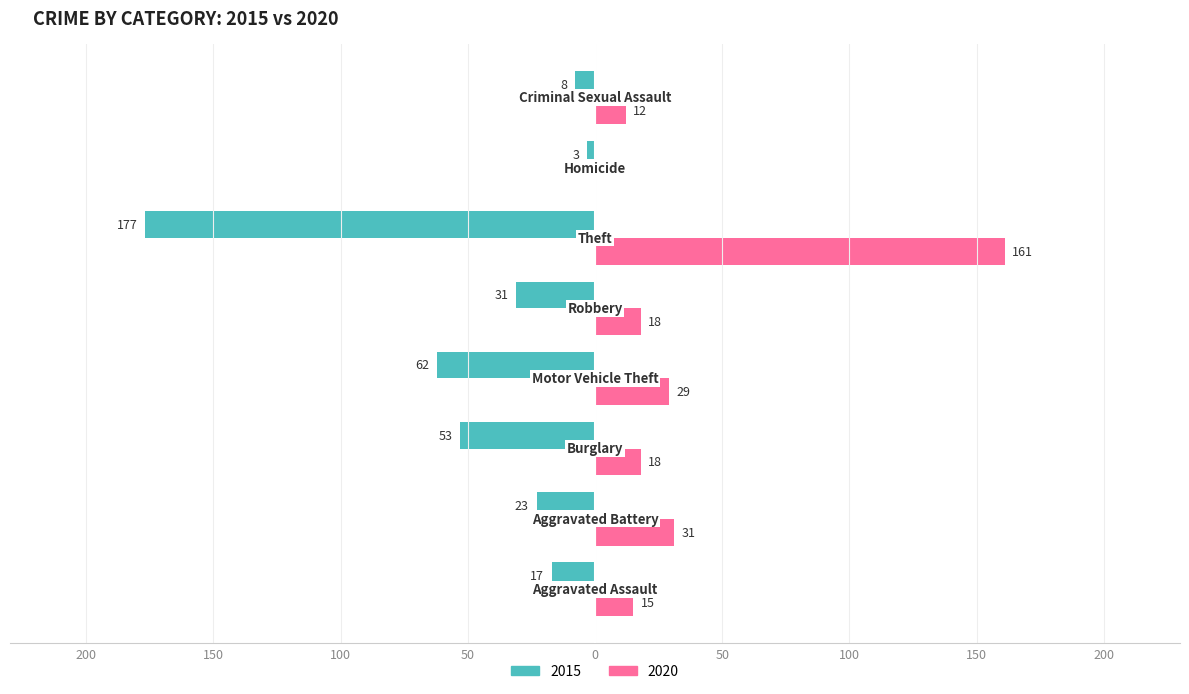

What are all the series names shown in the legend?

2015, 2020